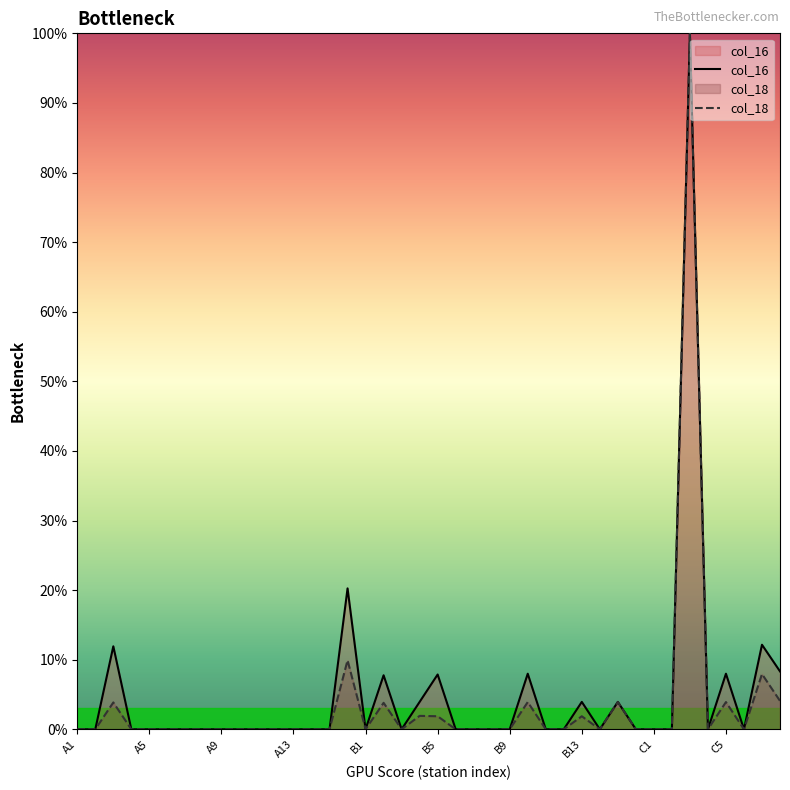

At how many categories does at least one series exceed 26?

1